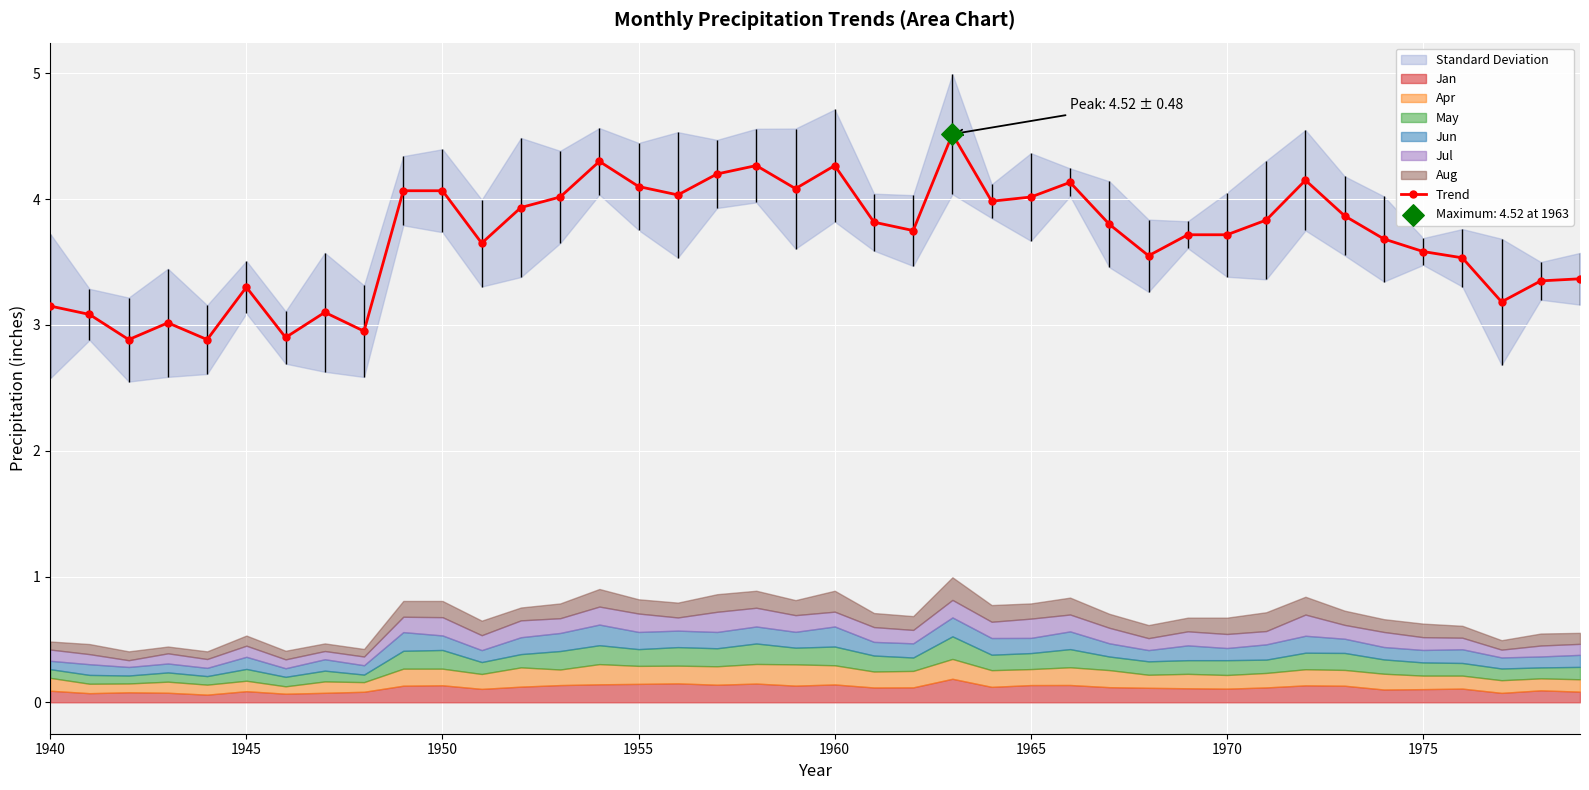

What is the highest value of the Trend series?

4.5